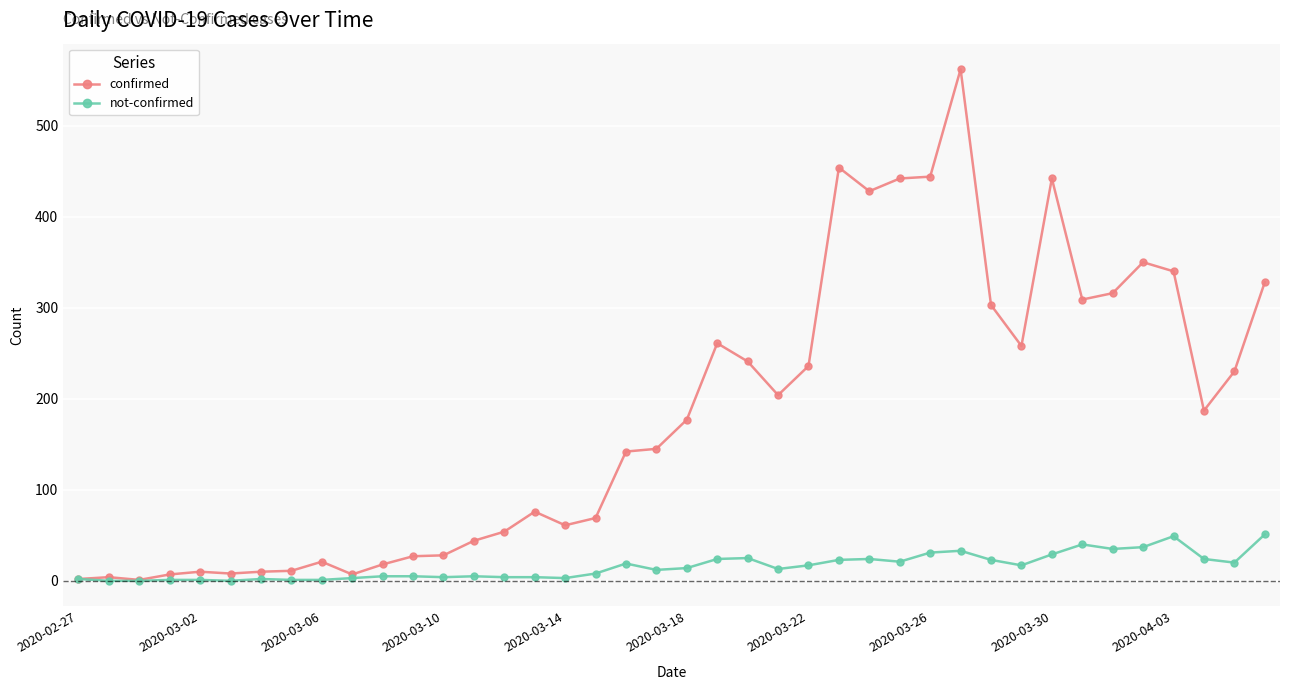

What is the highest value of the not-confirmed series?

51